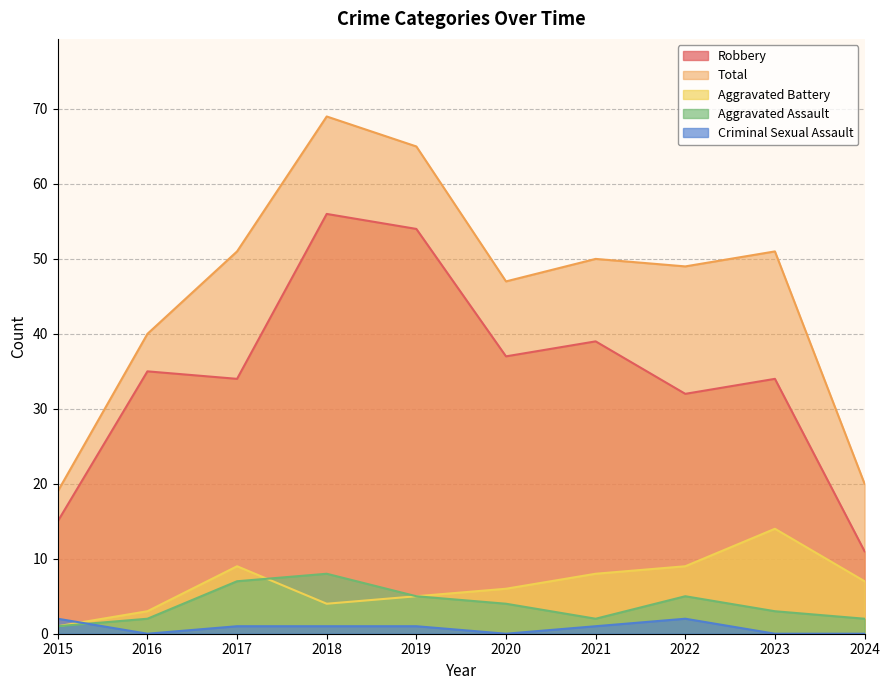

True or false: Robbery and Criminal Sexual Assault cross at least once.

False